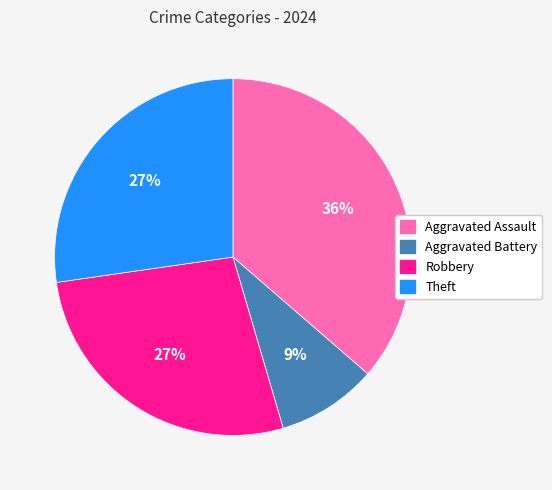

Combined, do Theft and Aggravated Battery account for over 50%?

No